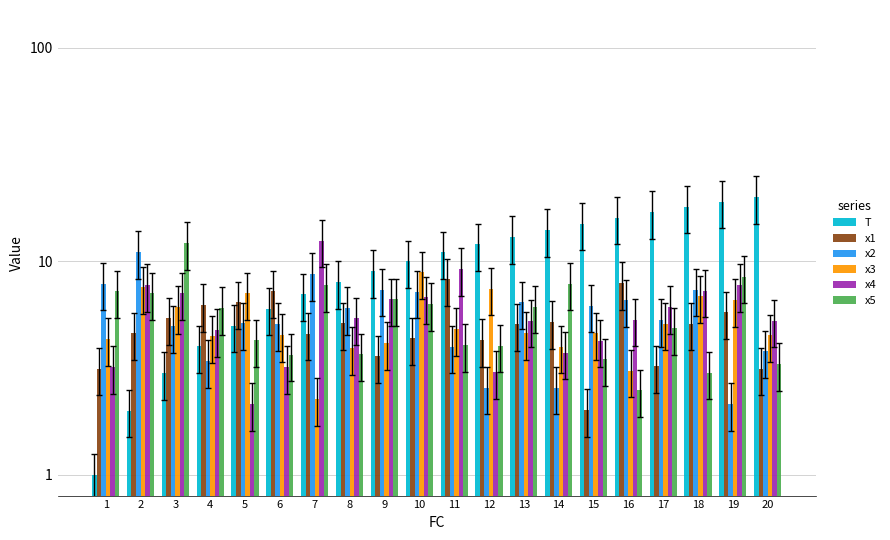

Which category has the lowest value across all series?

1